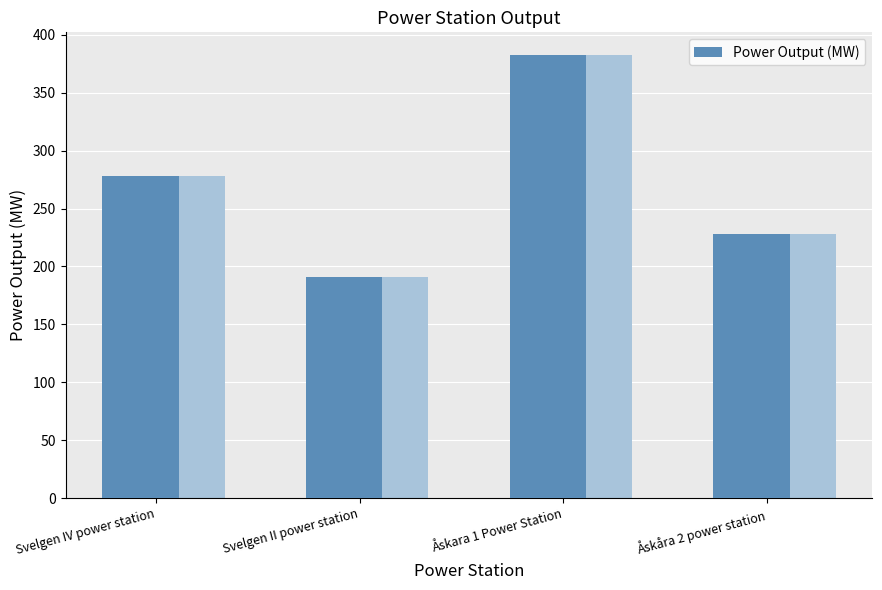

How many data points are less than 278?

2